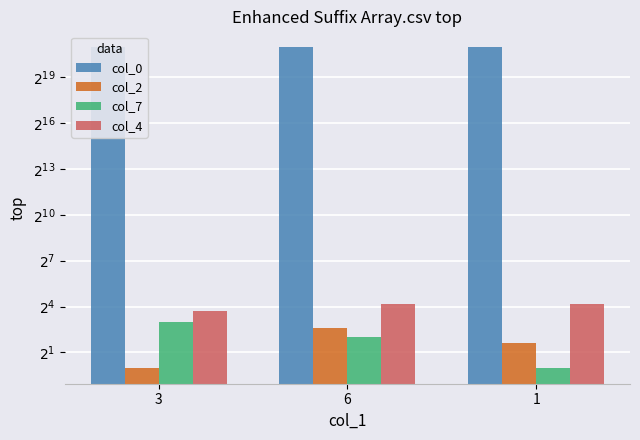

Count the col_2 values in the range 1 to 6.

3